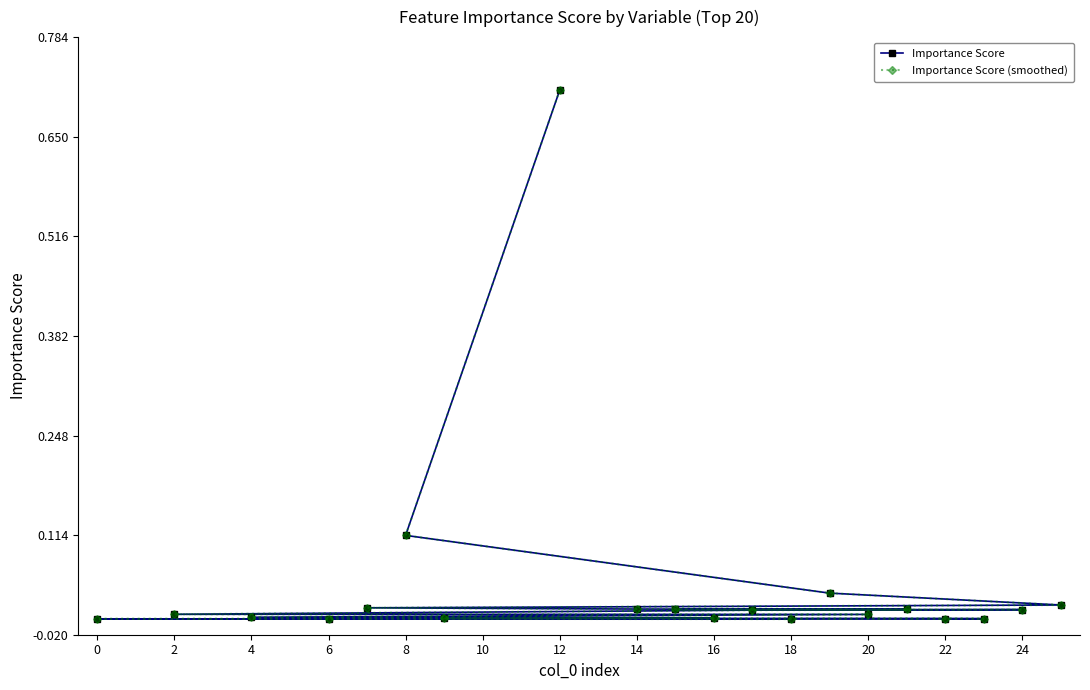

The Importance Score (smoothed) series shows 0.0 at 2. True or false?

False